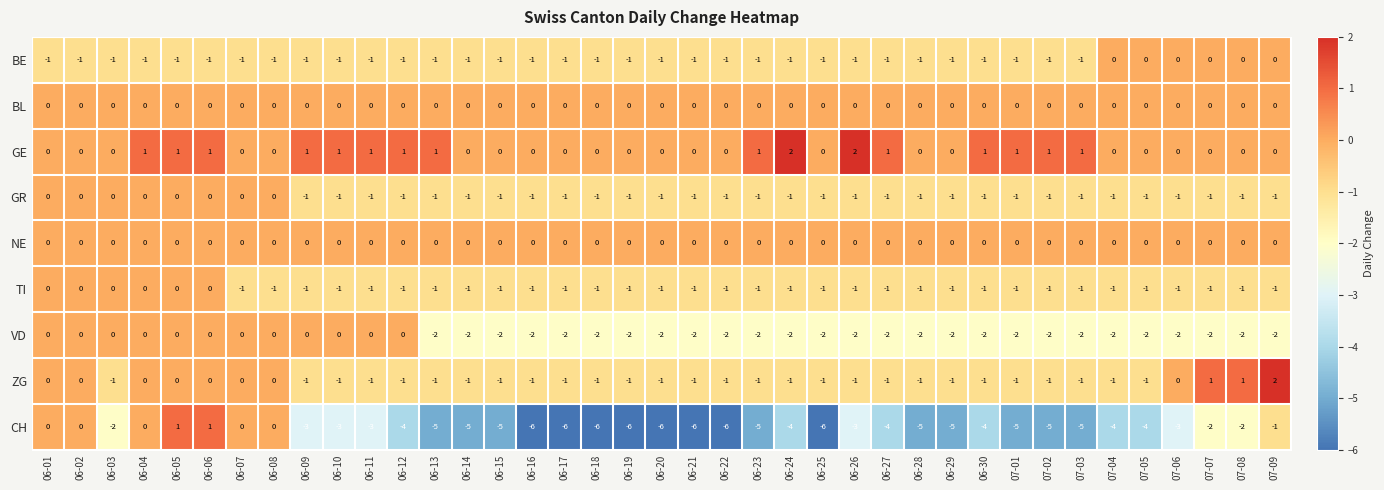

Between 06-02 and 07-04, which series saw the biggest shift?

CH